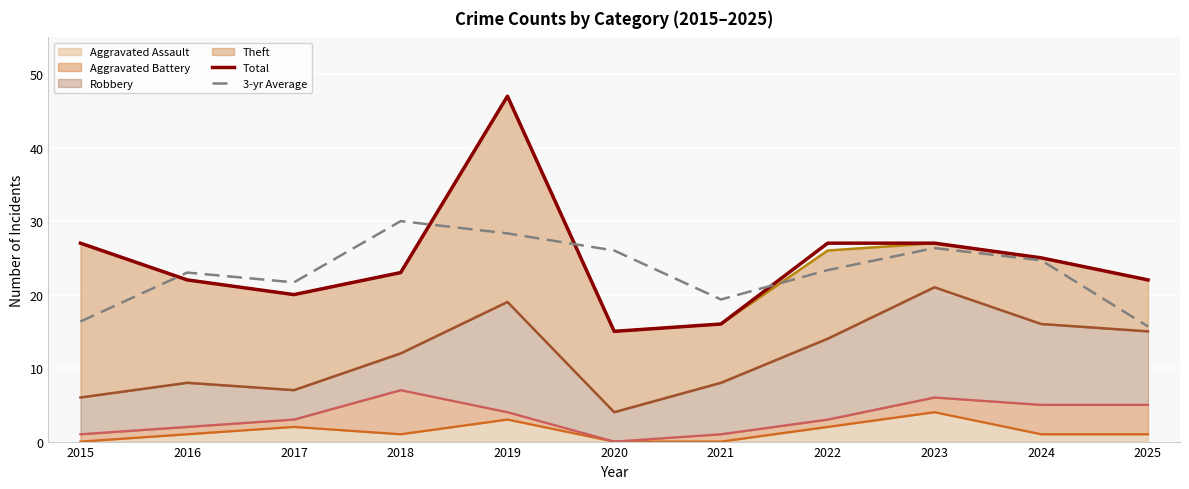

True or false: Aggravated Assault (line) and 3-yr Average cross at least once.

False